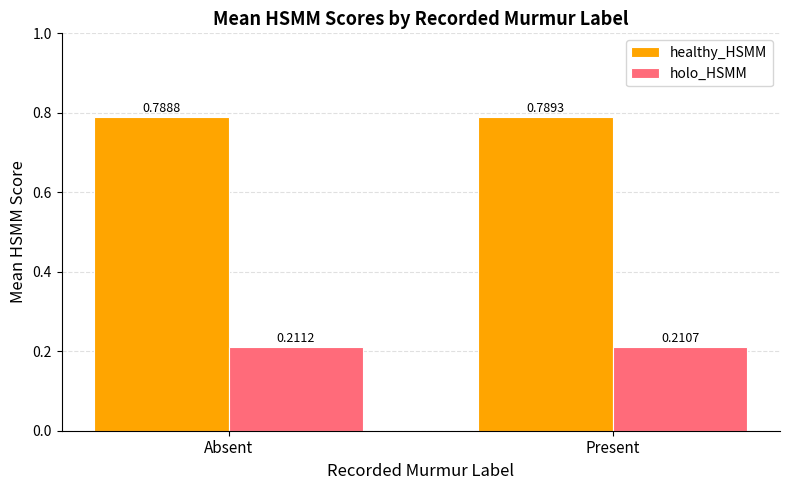

Which category has the highest value in the healthy_HSMM series?

Present